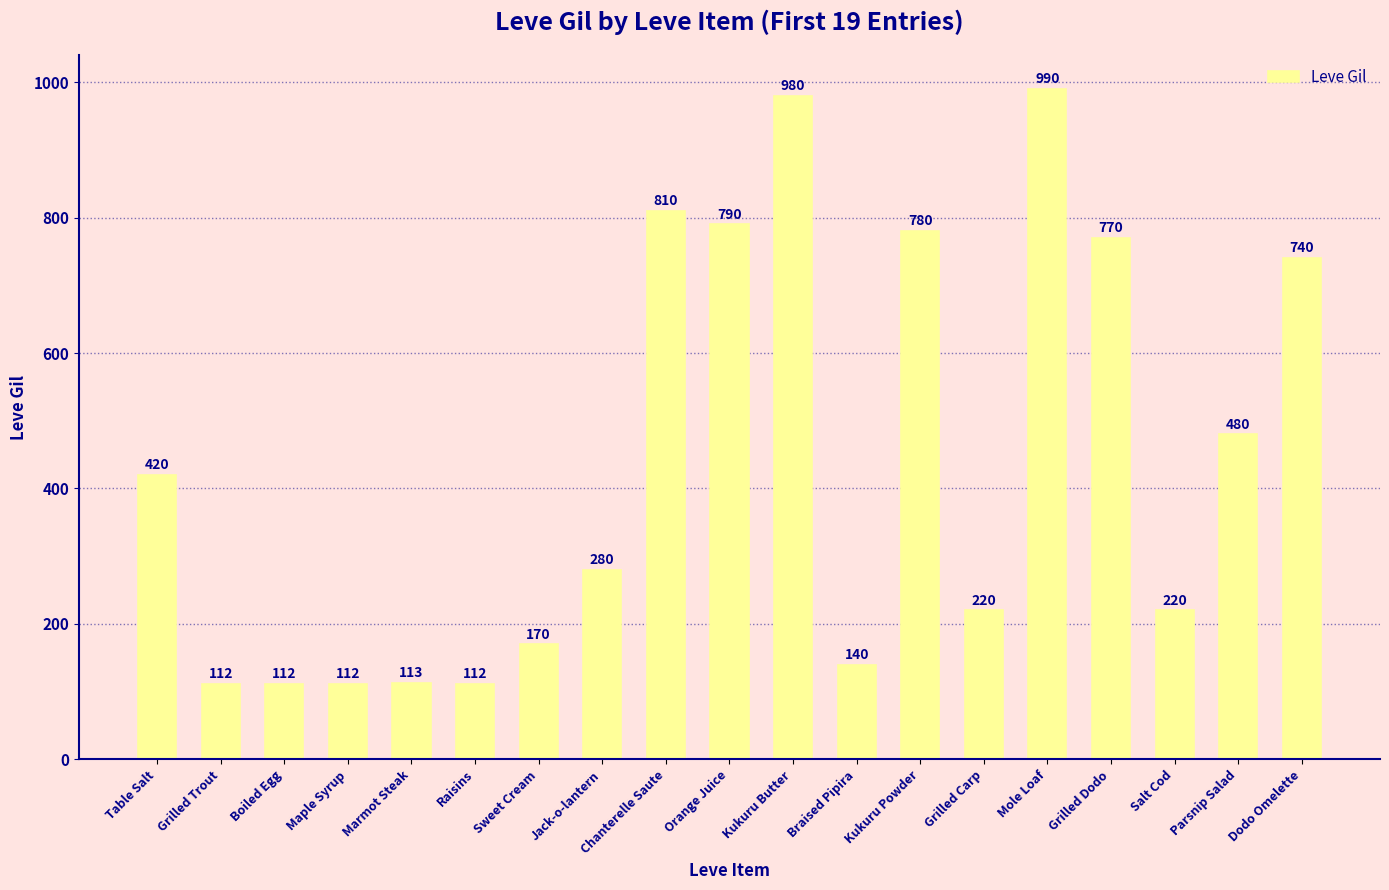

What is the change in value from Grilled Trout to Jack-o-lantern?

+168